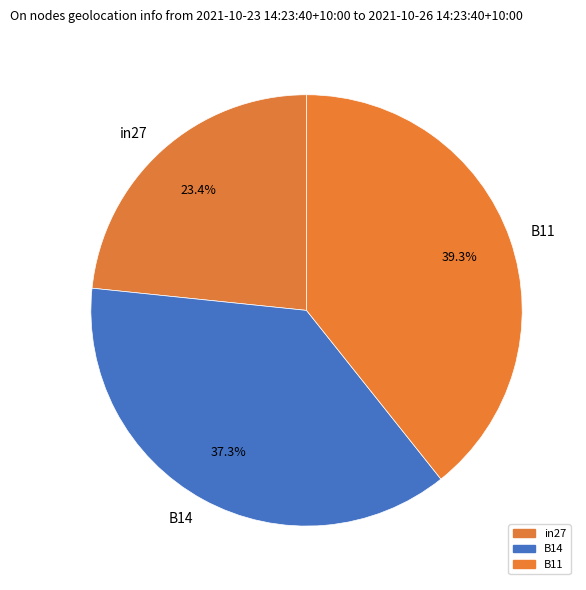

Is there a majority slice in this chart?

No